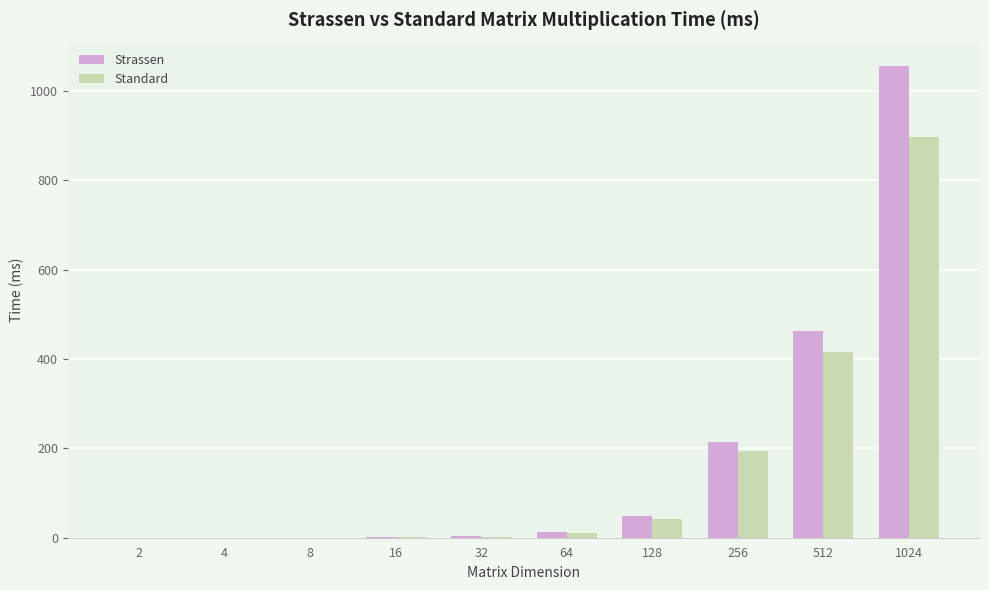

What is the approximate value of Standard at 64?

11